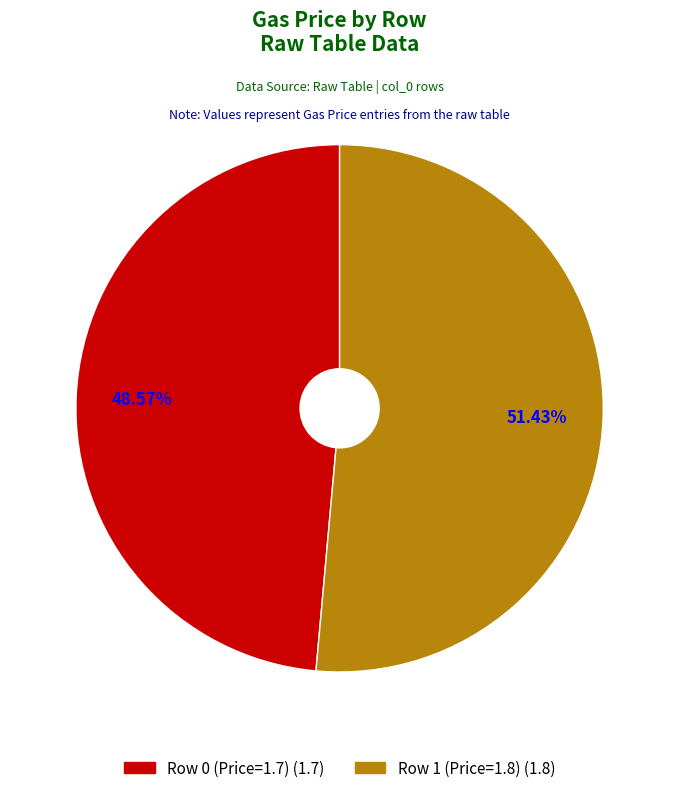

How much of the chart is everything except Row 1 (Price=1.8)?

48.6%